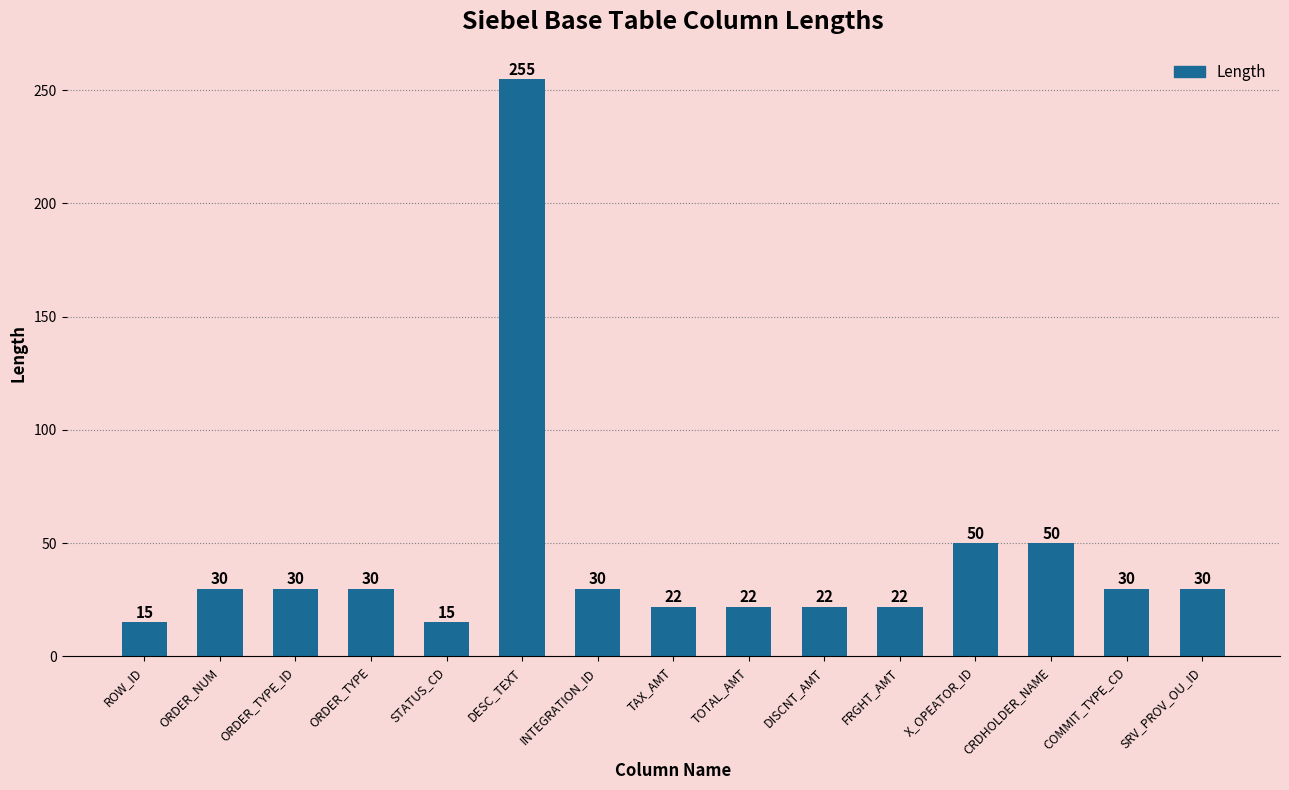

What is the sum of all values?

653